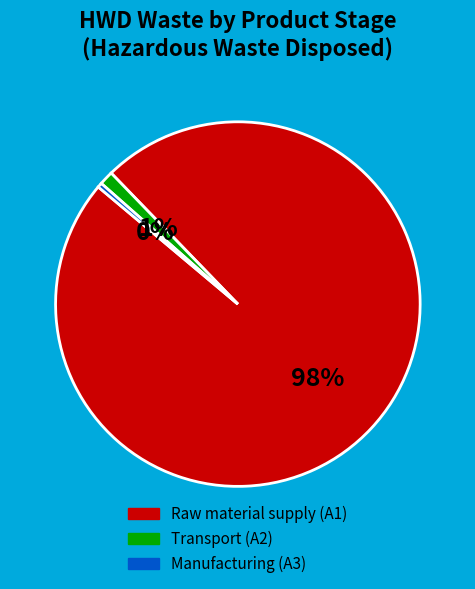

How many segments does this pie chart have?

3